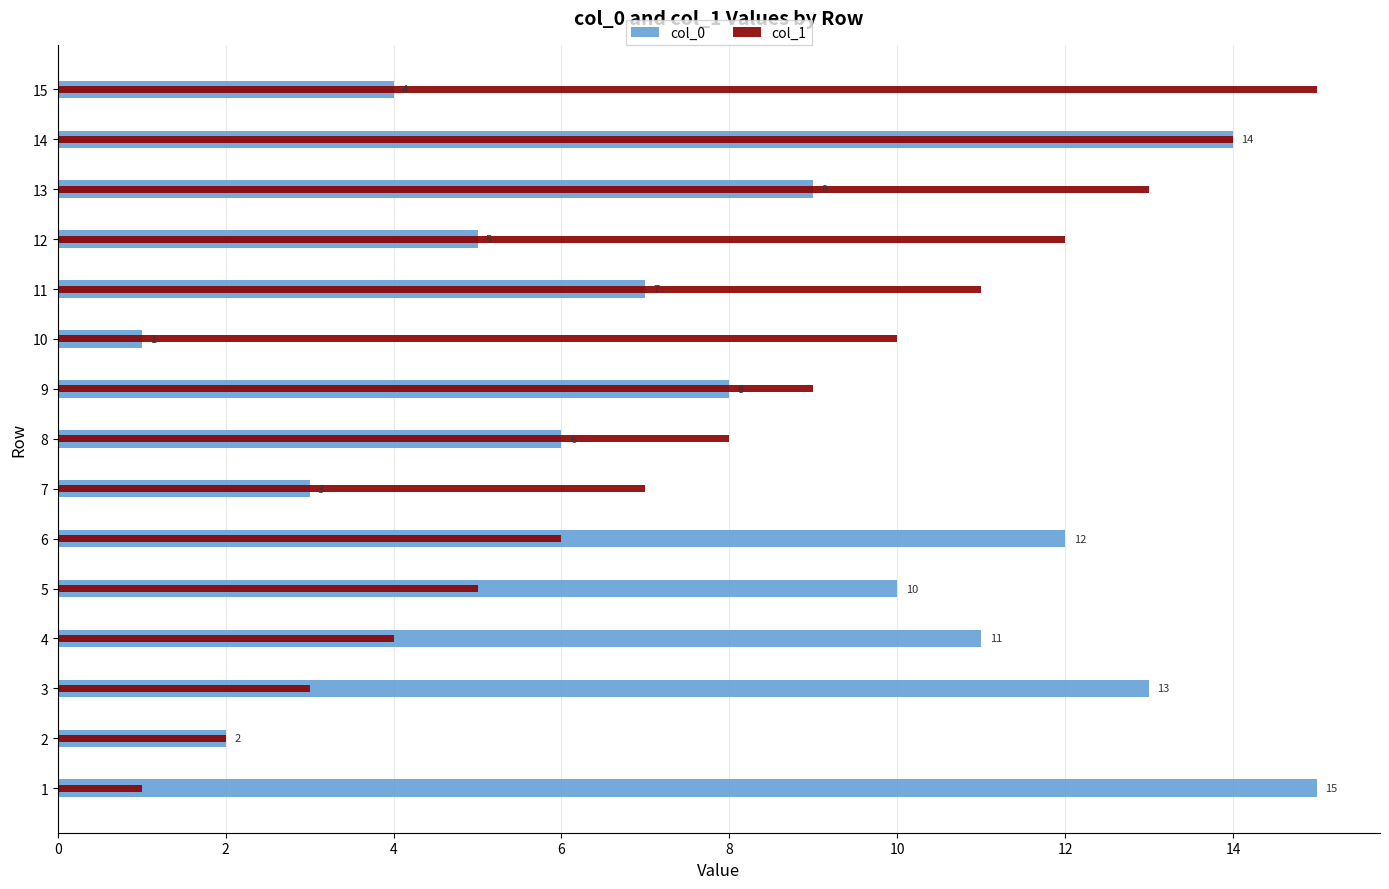

Which series has the widest spread of values?

col_0